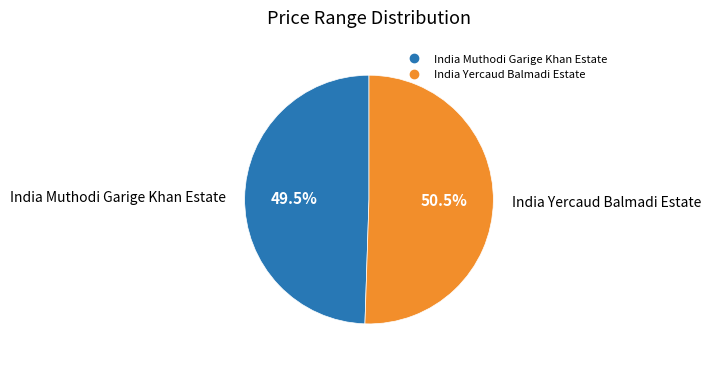

To the nearest percent, what is the difference between the largest and smallest slice percentages?

1%